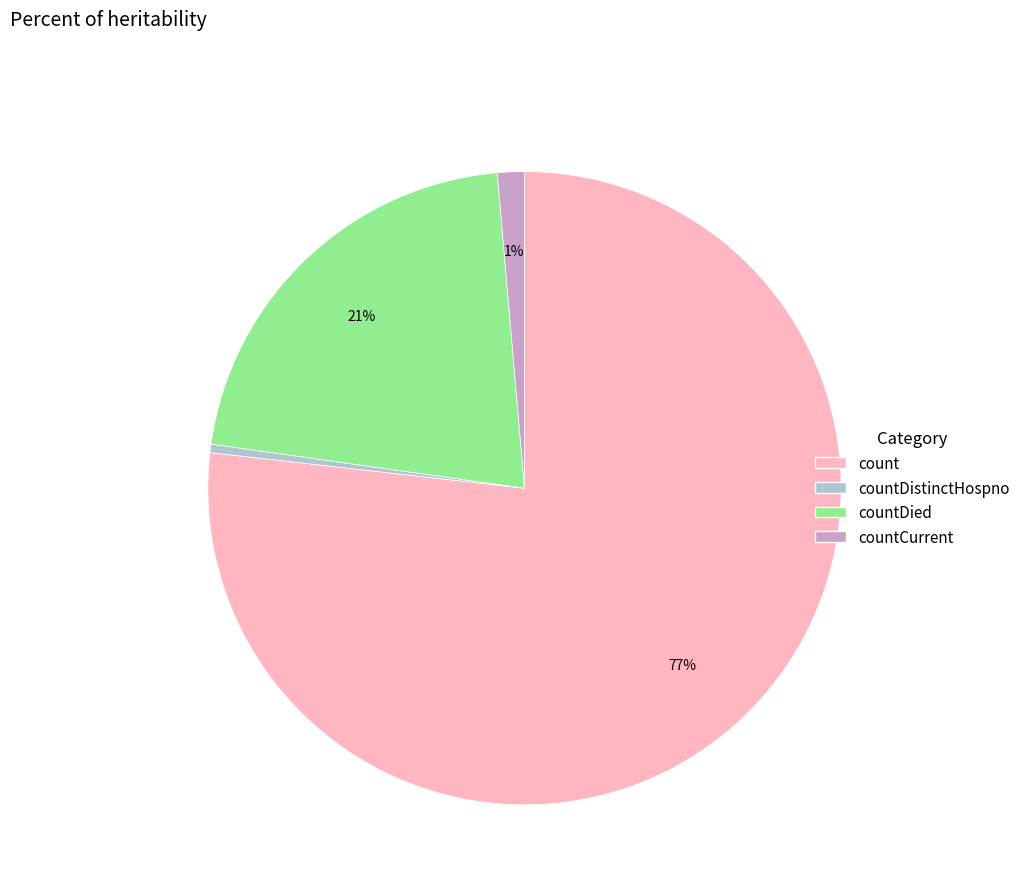

To the nearest percent, what is the average slice percentage?

25%